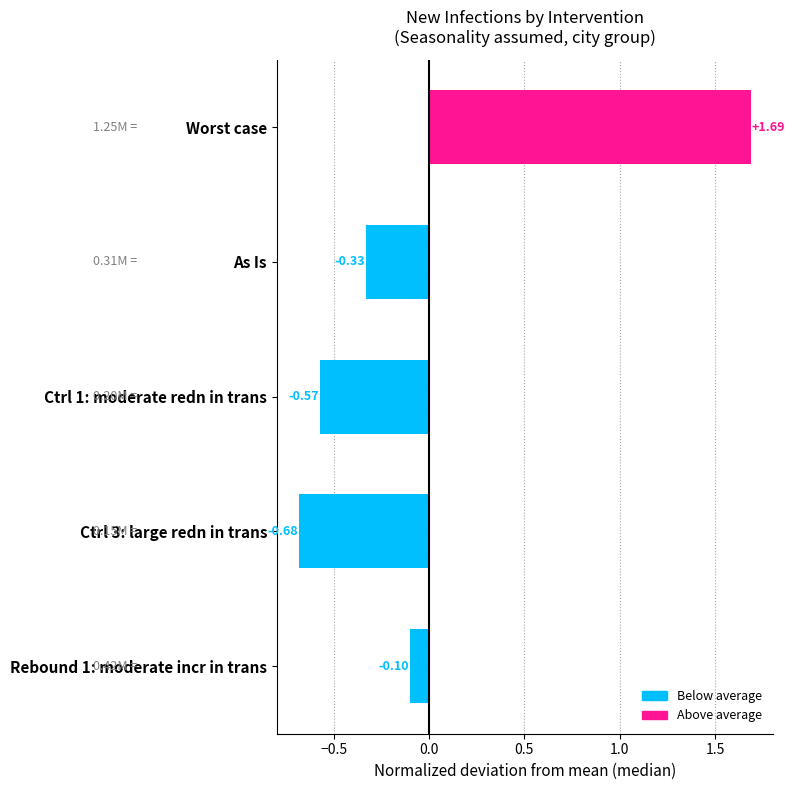

Which category has the highest value across all series?

Worst case